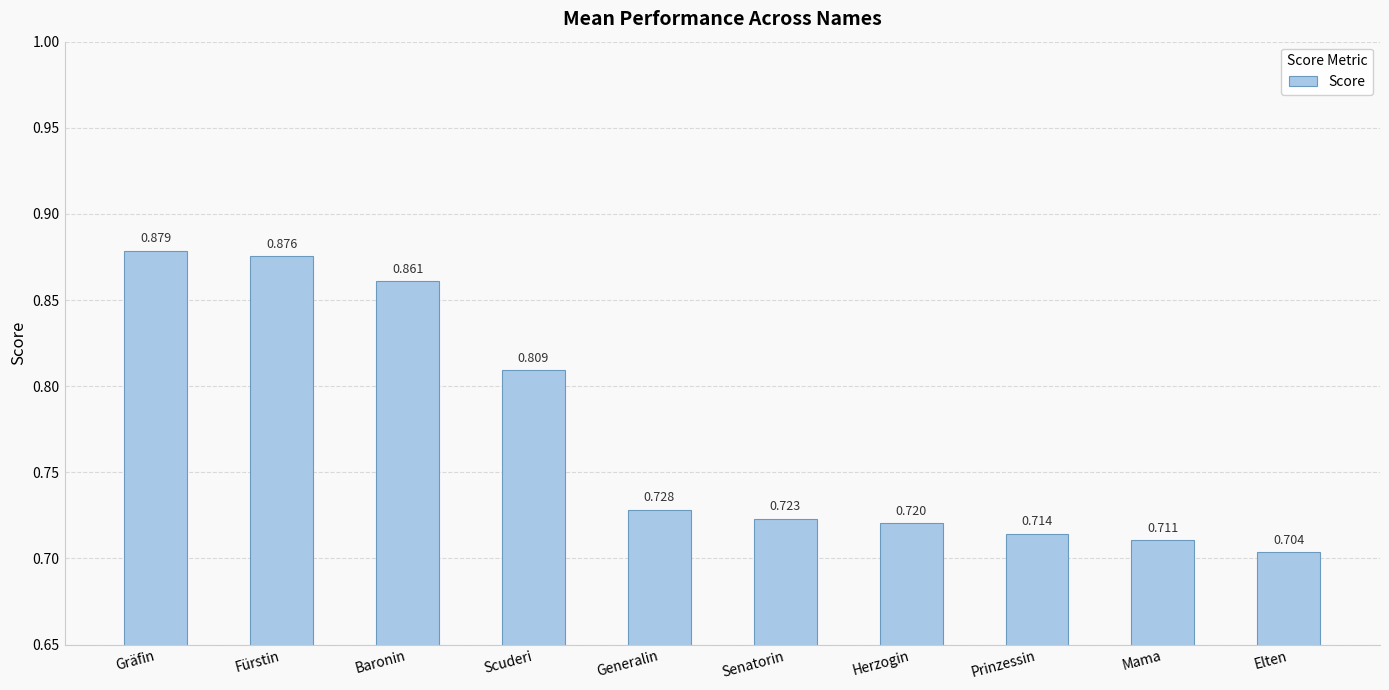

Which category has the highest value across all series?

Gräfin